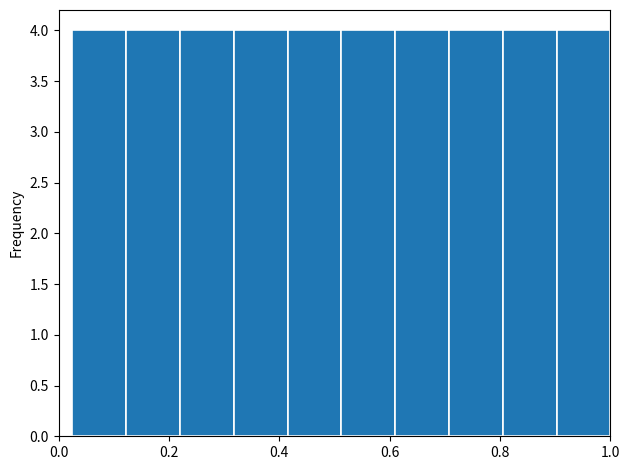

Reading left to right, list every bar in this chart as the range it spans on the x-axis followed by its height. Neither the bar edges nor the heights are printed on the chart, so give them approximately, as read against the axes.

0.02 to 0.12: 4
0.12 to 0.22: 4
0.22 to 0.32: 4
0.32 to 0.42: 4
0.42 to 0.52: 4
0.52 to 0.62: 4
0.62 to 0.70: 4
0.70 to 0.80: 4
0.80 to 0.90: 4
0.90 to 1.00: 4